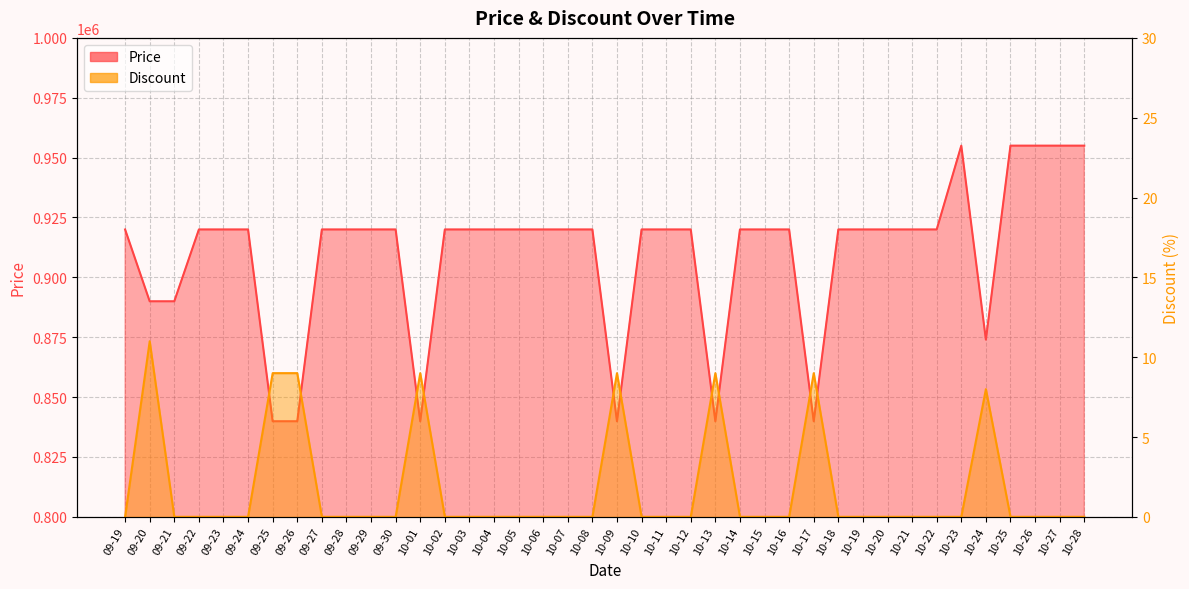

List the labels in order of Price value, smallest first.

09-25, 09-26, 10-01, 10-09, 10-13, 10-17, 10-24, 09-20, 09-21, 09-19, 09-22, 09-23, 09-24, 09-27, 09-28, 09-29, 09-30, 10-02, 10-03, 10-04, 10-05, 10-06, 10-07, 10-08, 10-10, 10-11, 10-12, 10-14, 10-15, 10-16, 10-18, 10-19, 10-20, 10-21, 10-22, 10-23, 10-25, 10-26, 10-27, 10-28